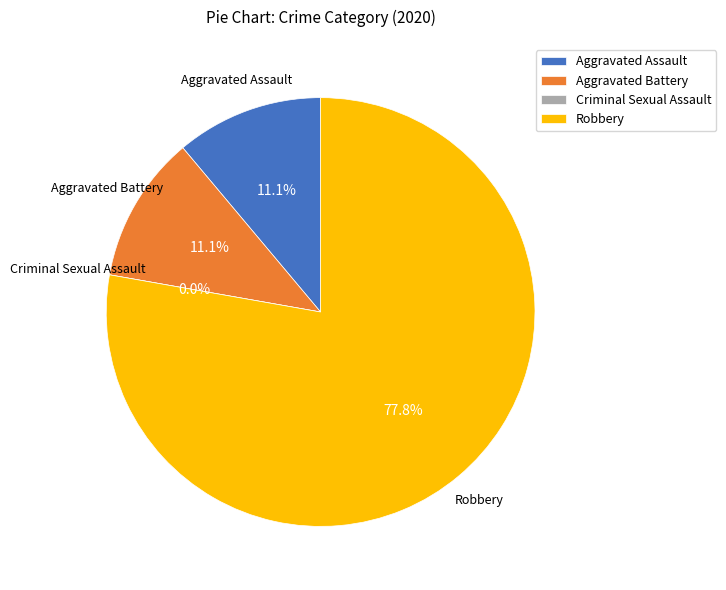

Which has a higher value, Aggravated Assault or Aggravated Battery?

Aggravated Assault